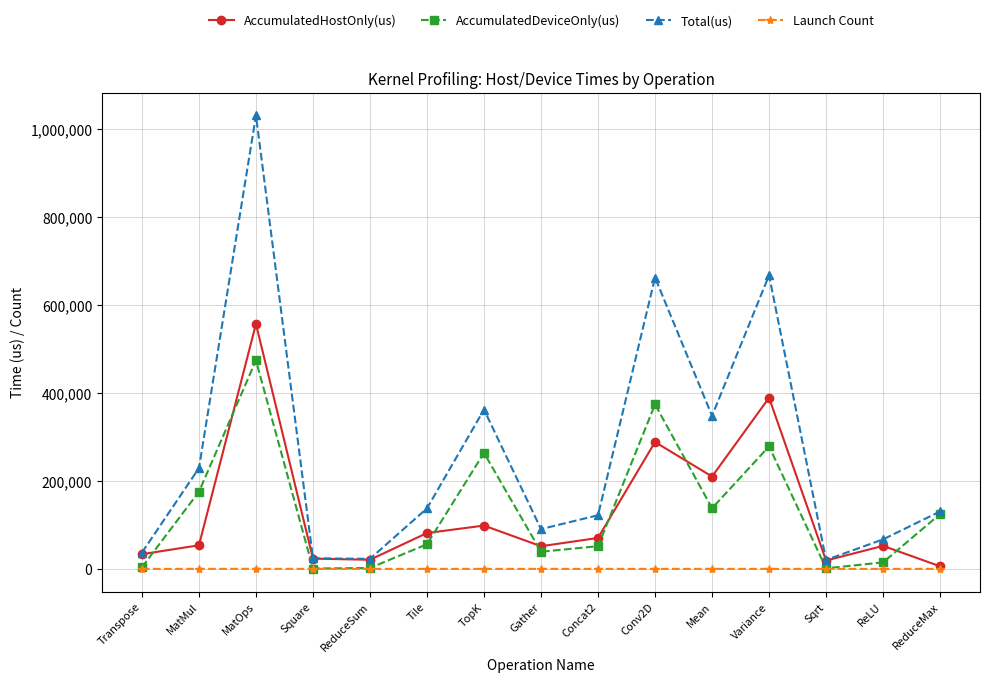

Which series has the widest spread of values?

Total(us)